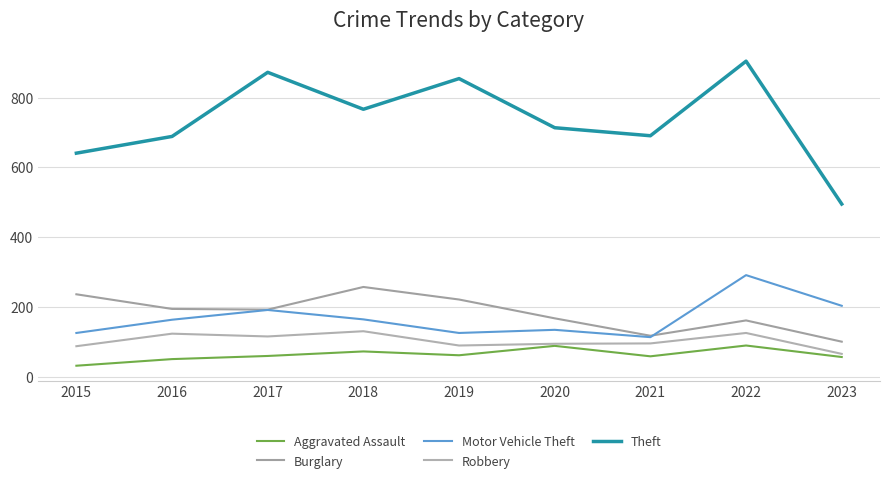

Does the chart display data point markers on the line(s)?

No